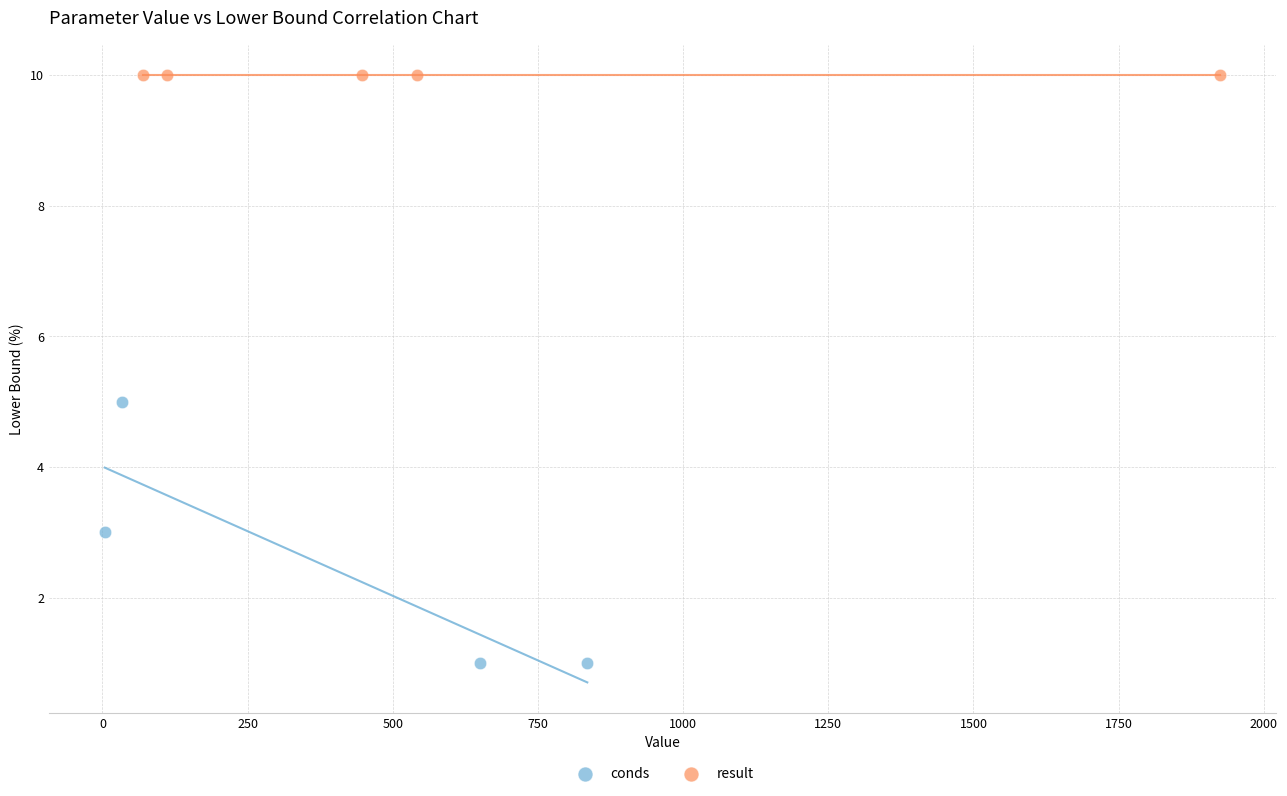

Which series contains the highest Y value?

result